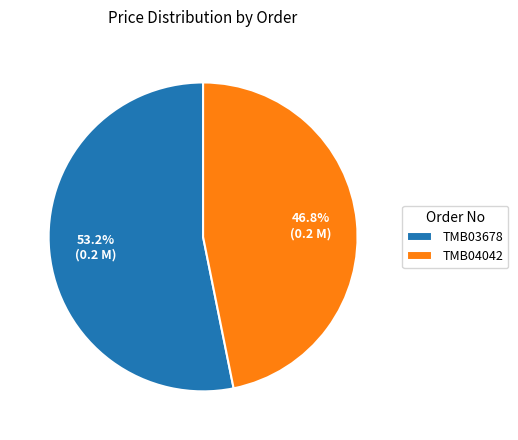

Which has a higher value, TMB03678 or TMB04042?

TMB03678